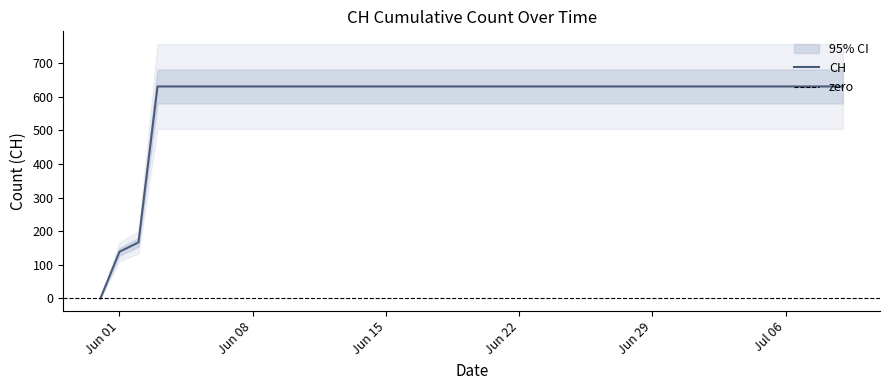

Reading left to right, what are all the values shown in this chart?

0	139	167	631	631	631	631	631	631	631	631	631	631	631	631	631	631	631	631	631	631	631	631	631	631	631	631	631	631	631	631	631	631	631	631	631	631	631	631	631